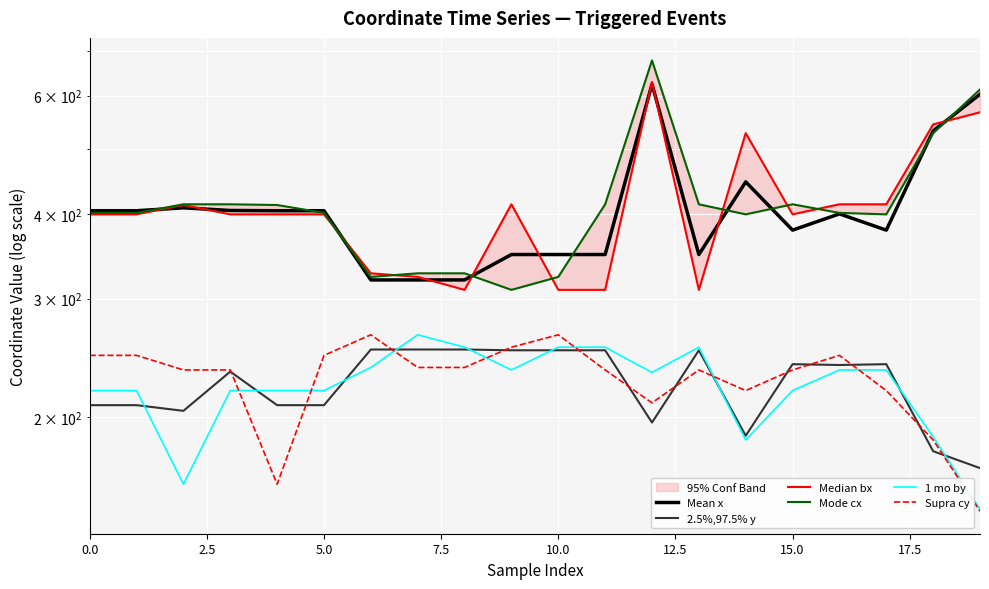

What is the lowest value of the Mode cx series?

309.0